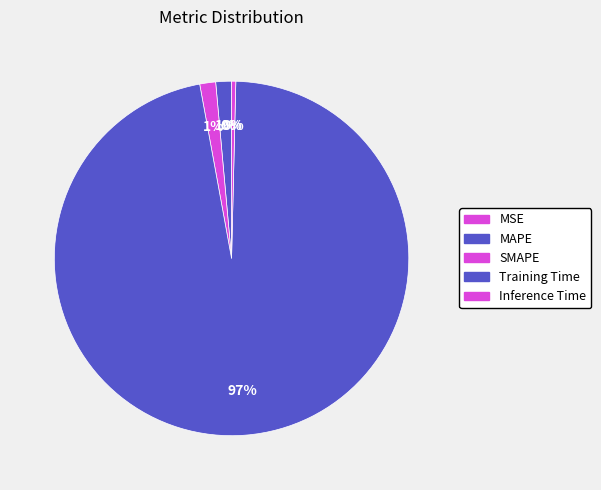

Which slice is the smallest?

MSE